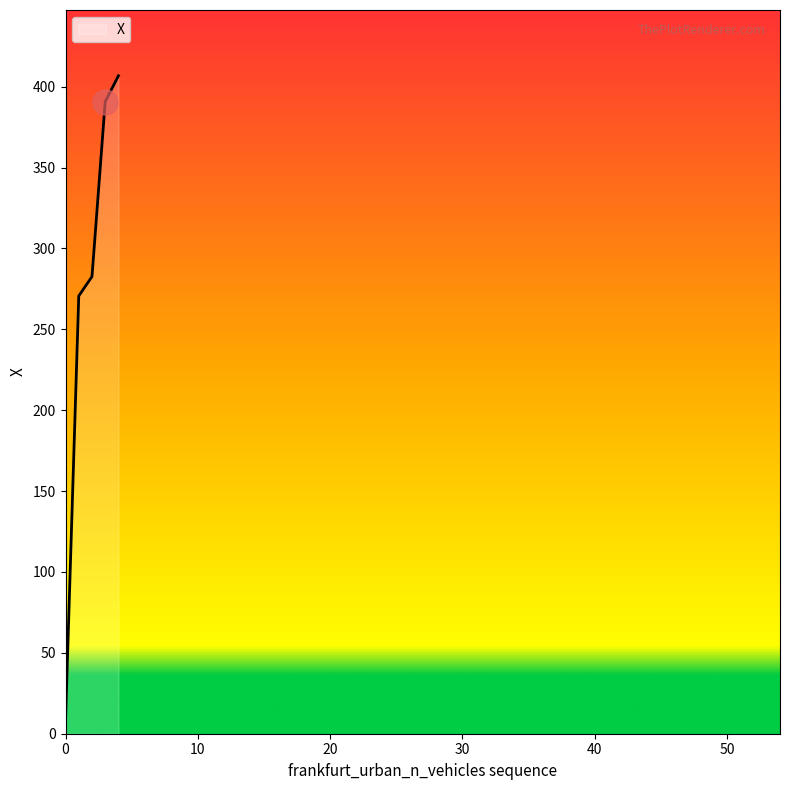

What is the average value?

271.8